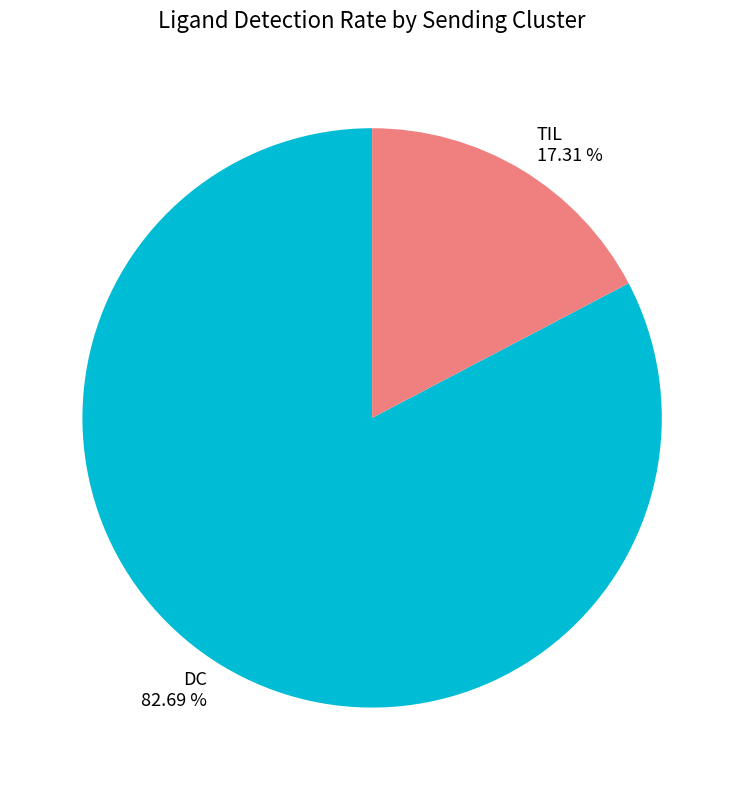

What portion of the pie excludes TIL?

82.7%